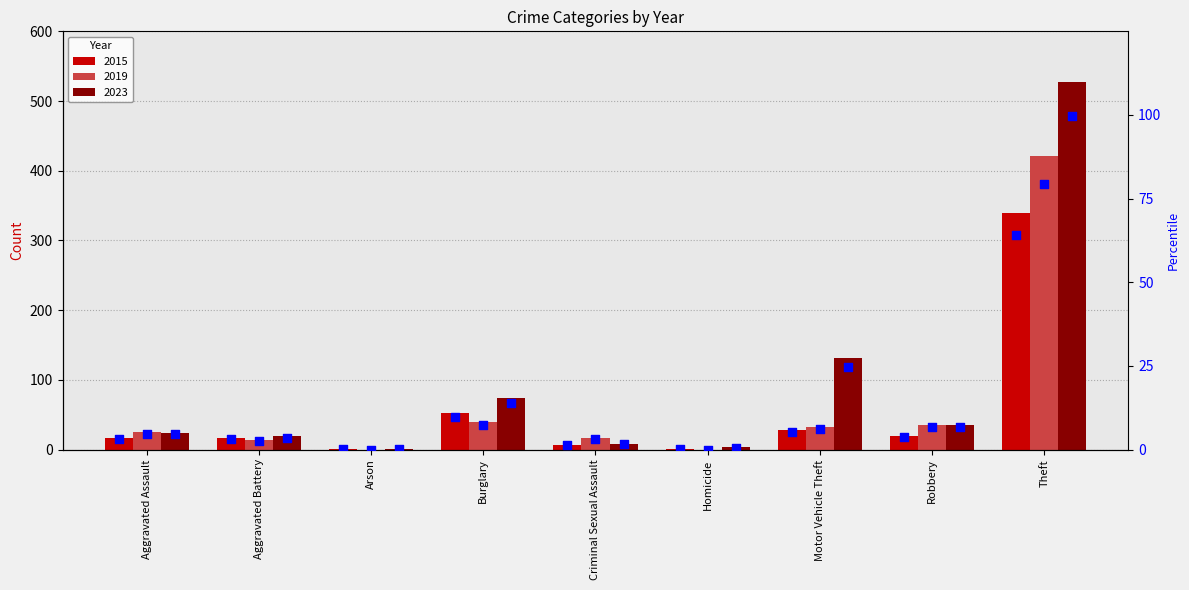

At which category is the sum across all series the highest?

Theft